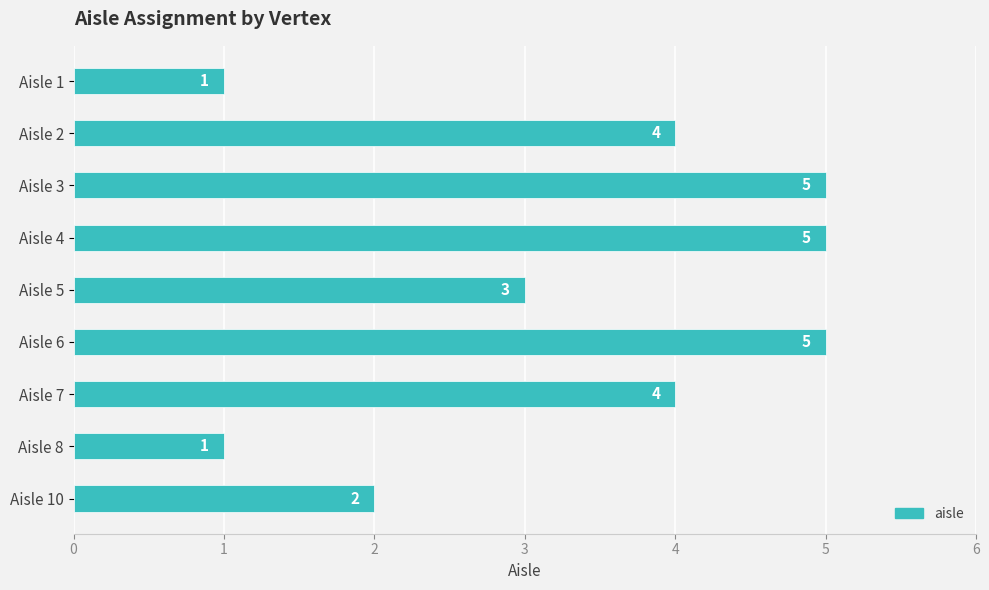

True or false: the data shows 2 at Aisle 1.

False